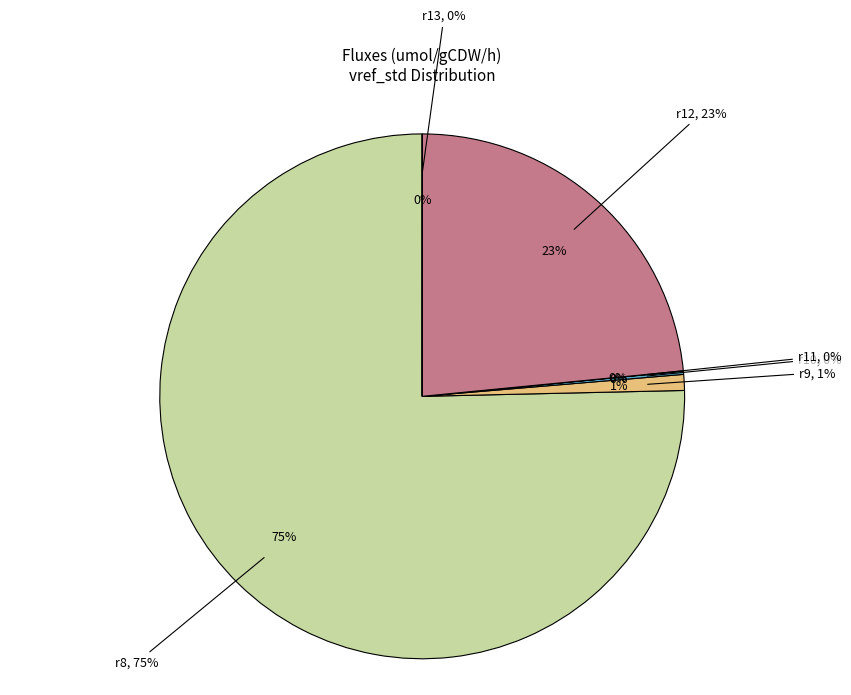

Which category has the smallest portion of the pie?

r13